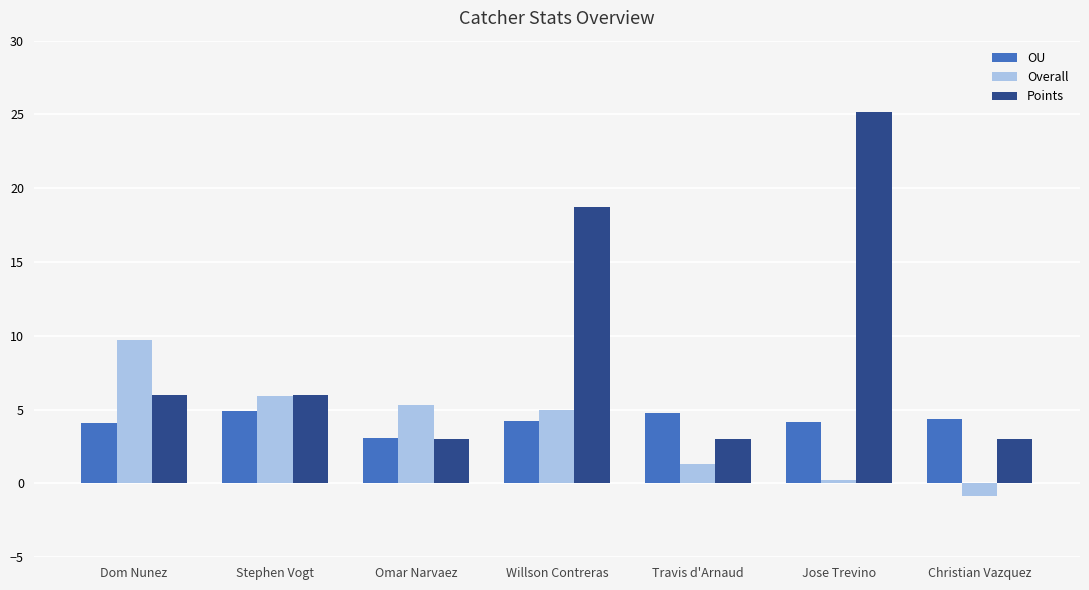

What is the label of the 4th bar from the right?

Willson Contreras